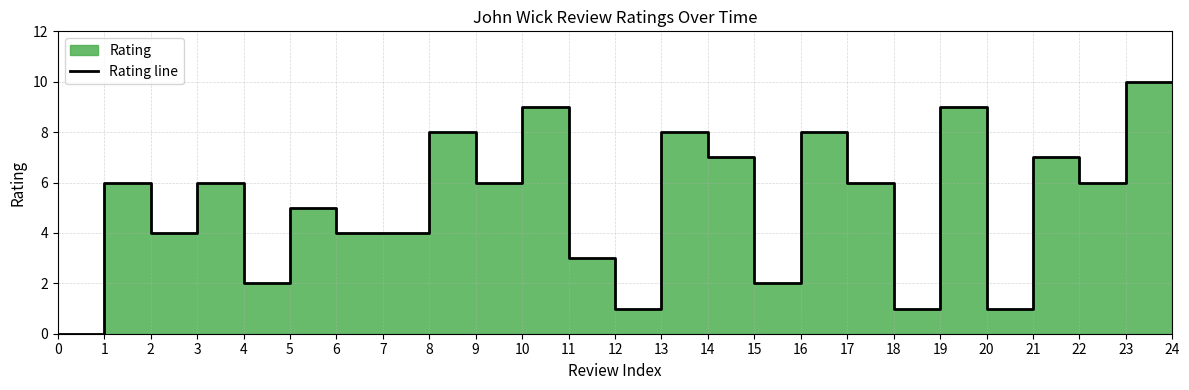

What is the change in value from 8 to 20?

-7